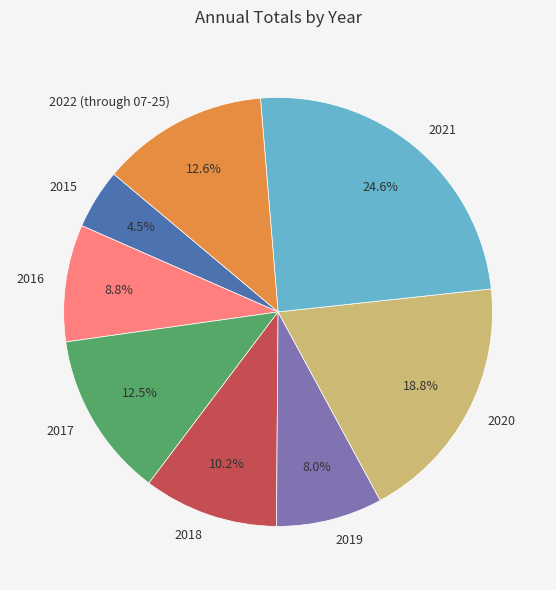

How many segments does this pie chart have?

8